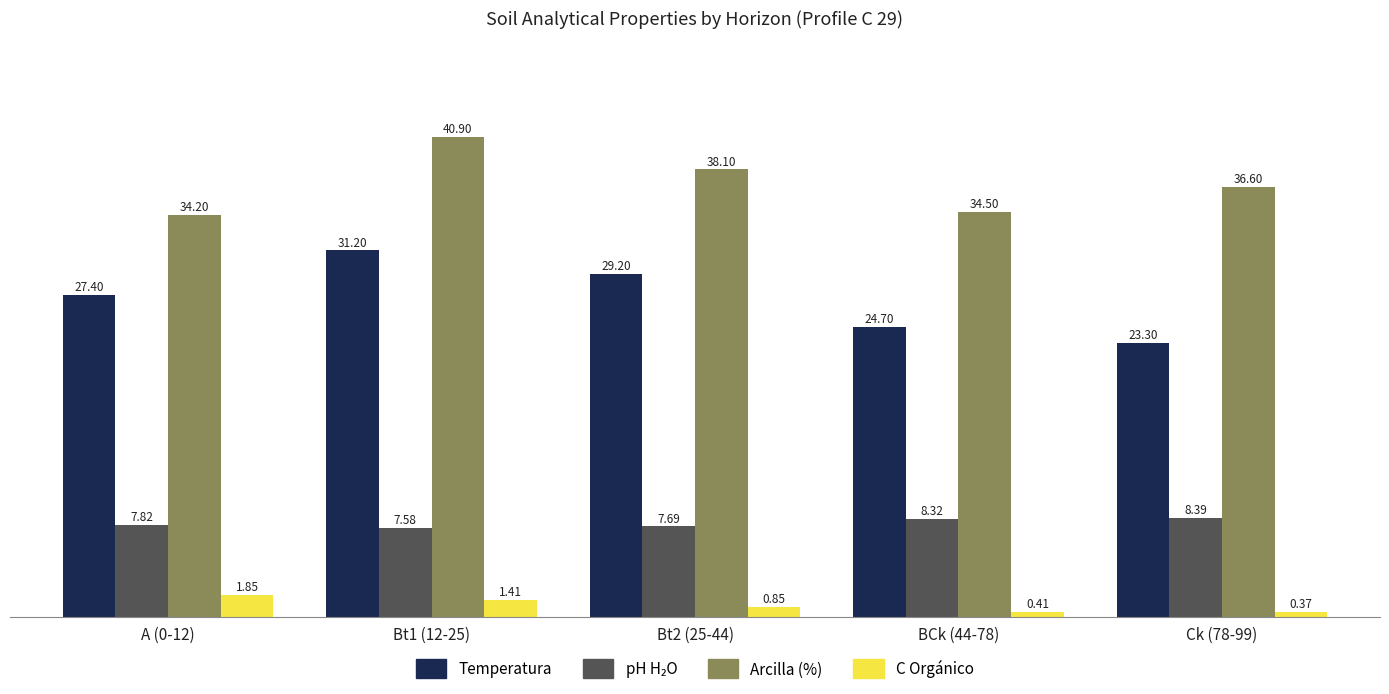

What is the total value across all series at BCk (44-78)?

67.9